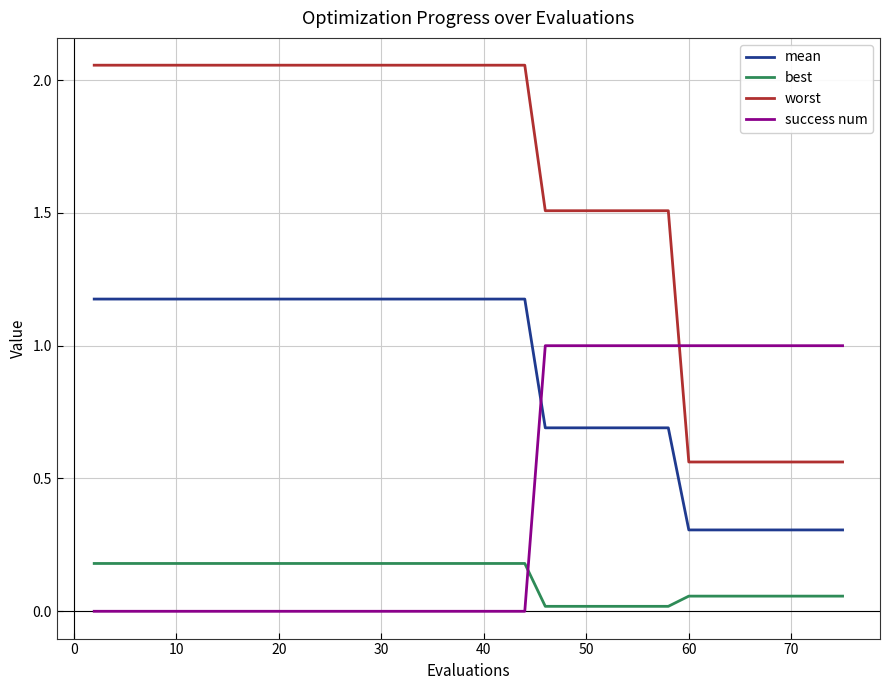

What is the highest value of the success num series?

1.0